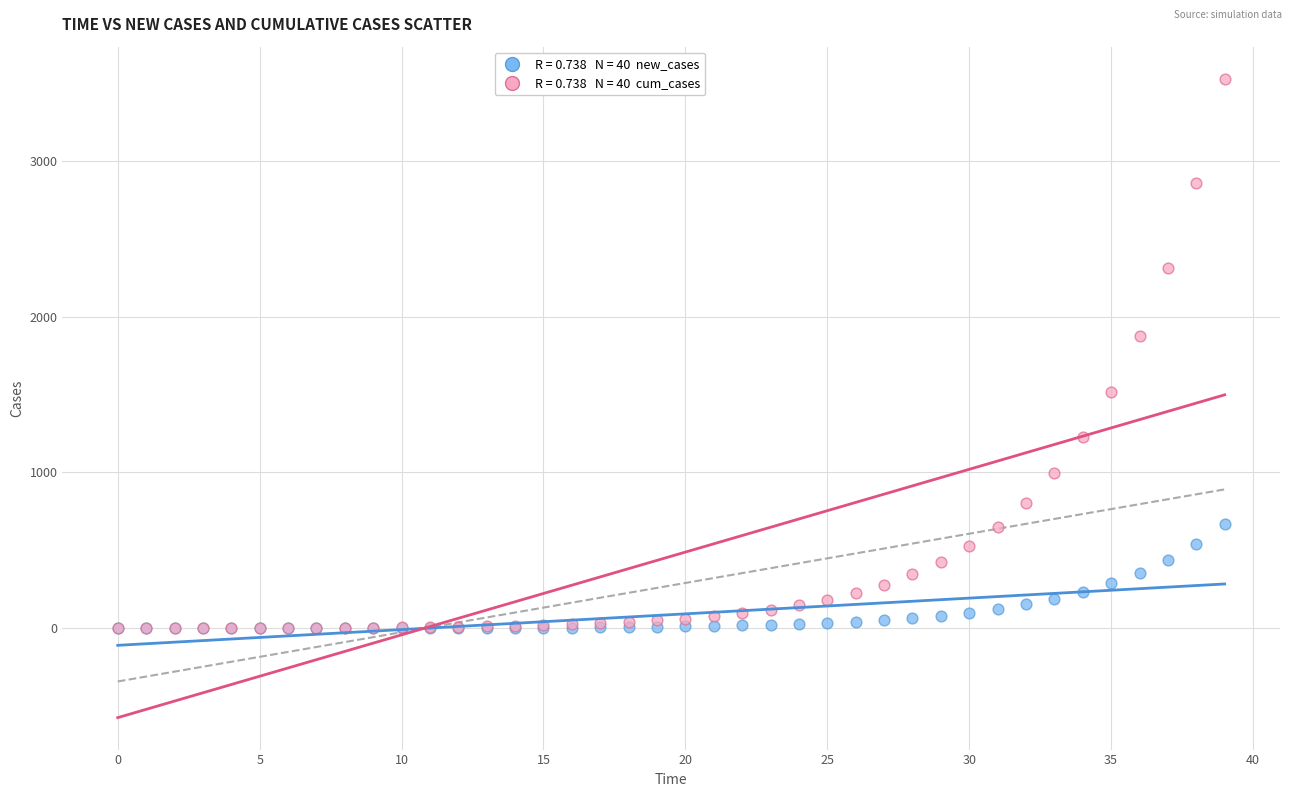

Across all series, what Y value is closest to 1762?

1873.2